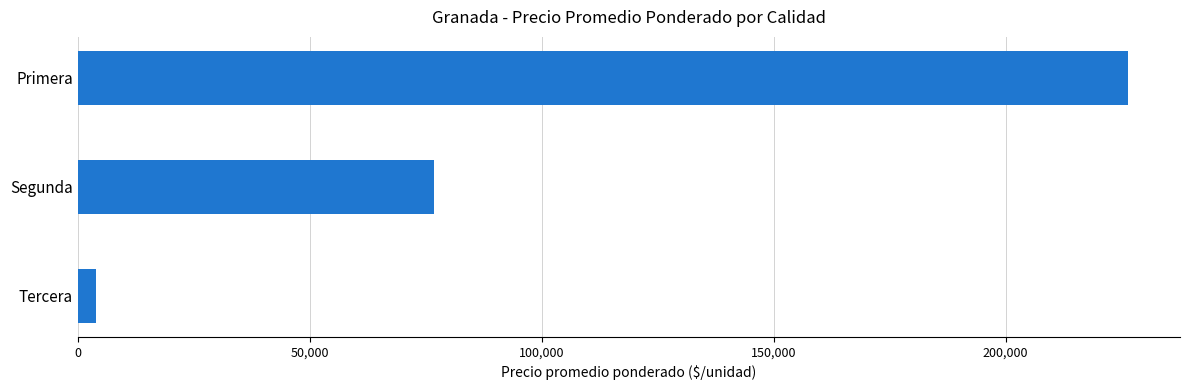

List the labels in order of value, smallest first.

Tercera, Segunda, Primera